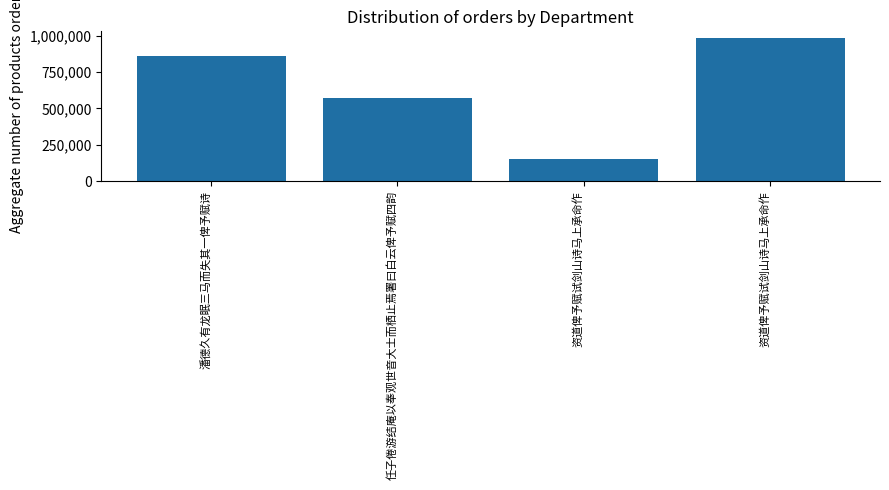

How many data points does each series have?

4